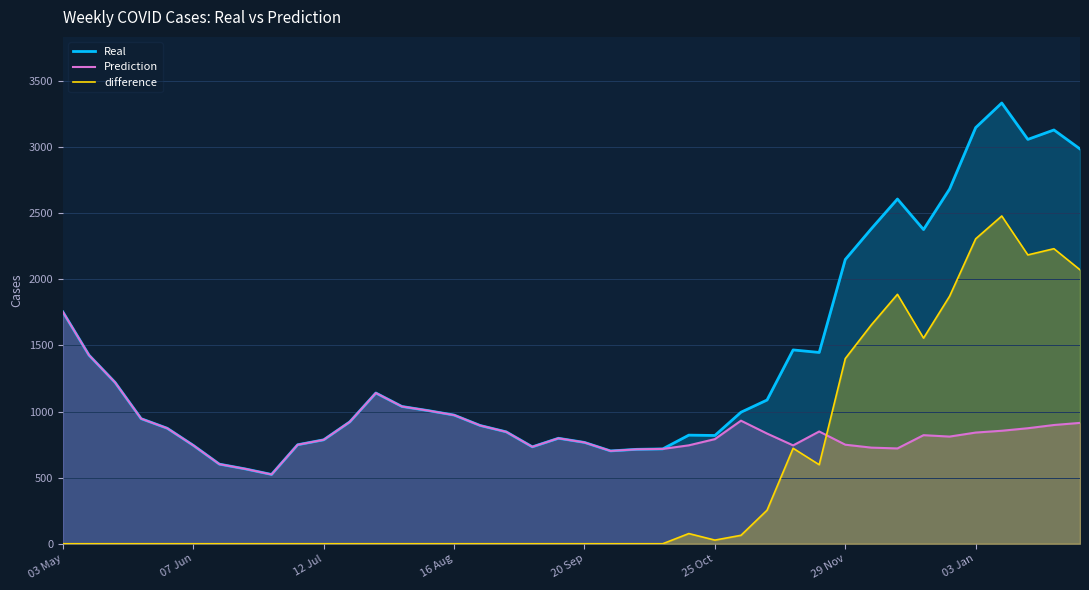

What position from the left is 39?

40